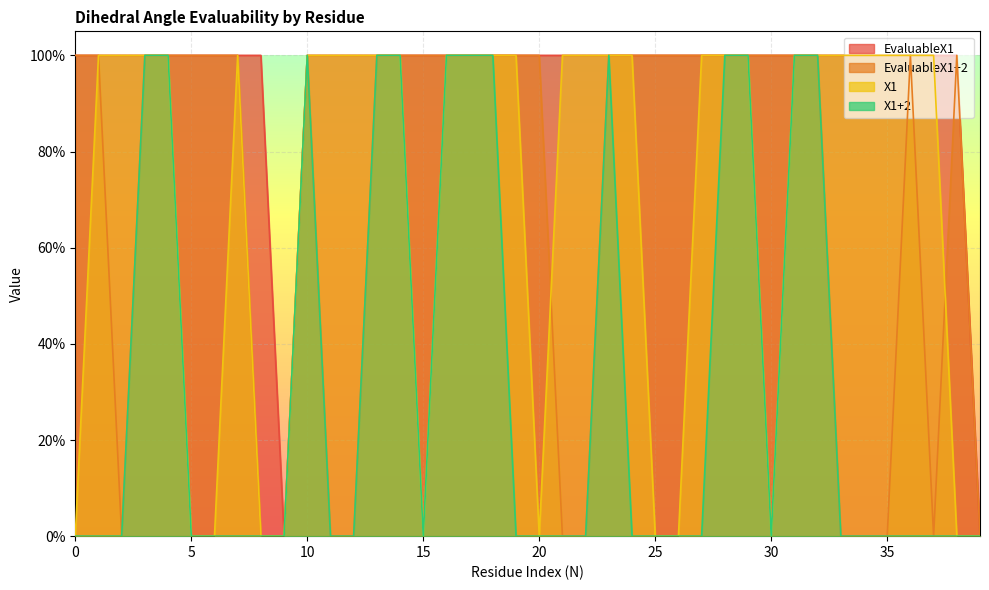

What is the total value across all series at 36?

3